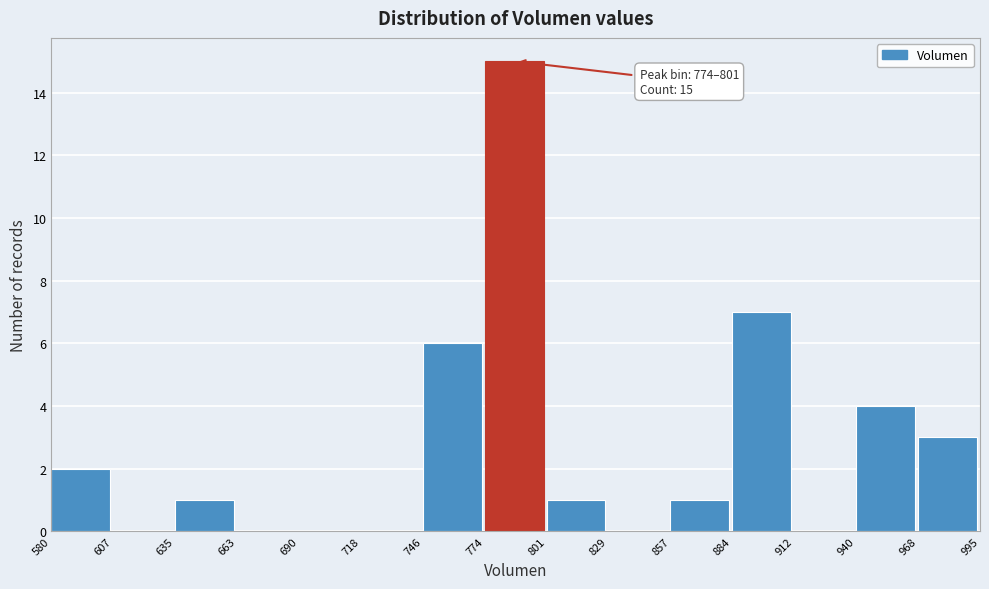

Which range on the x-axis has the tallest bar?

774 to 801